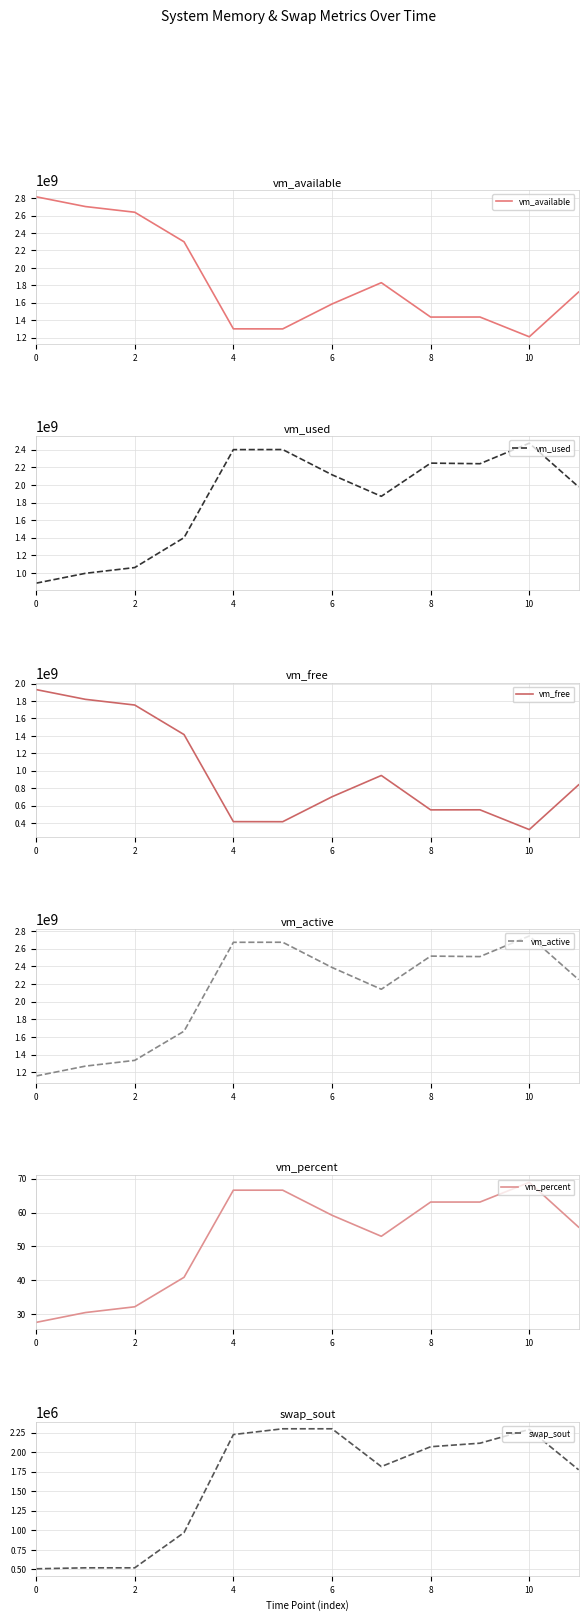

What are all the series names shown in the legend?

vm_available, vm_used, vm_free, vm_active, vm_percent, swap_sout